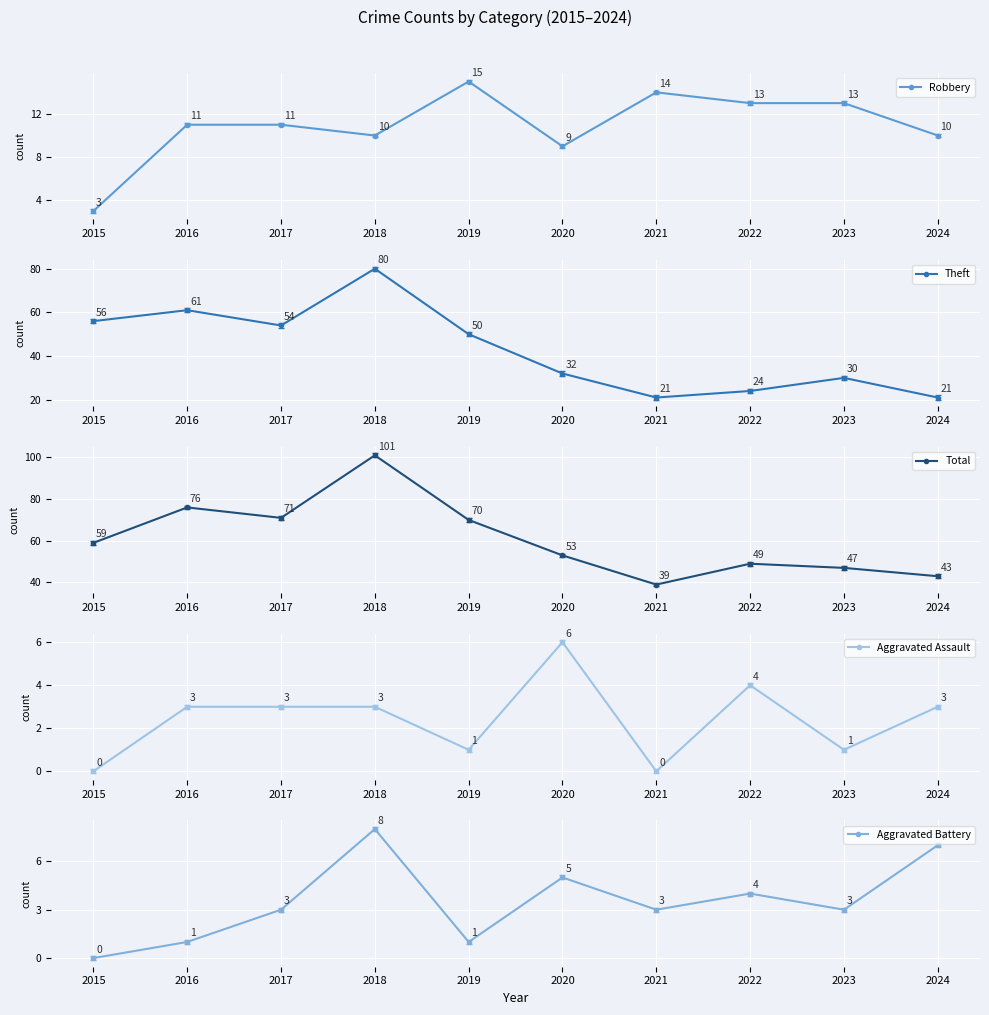

At 2018, list the series in order from largest to smallest.

Total, Theft, Robbery, Aggravated Battery, Aggravated Assault